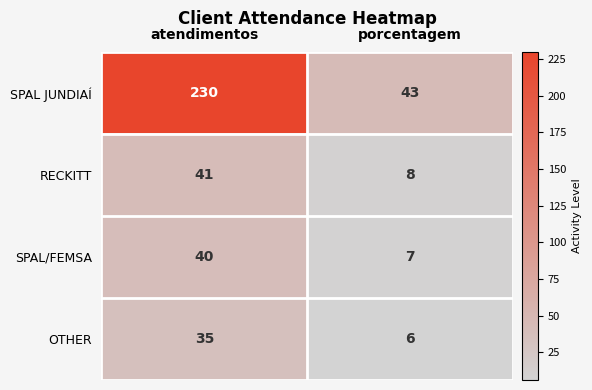

Where is OTHER nearest to the value 20?

porcentagem